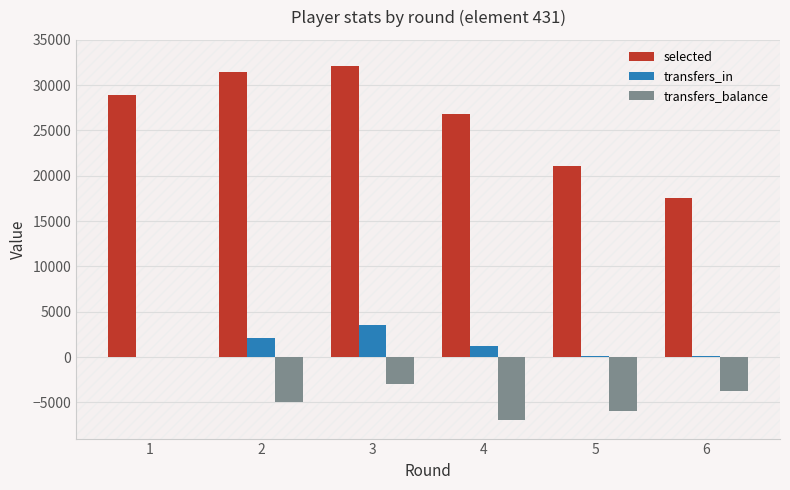

What is the greatest value displayed?

32079